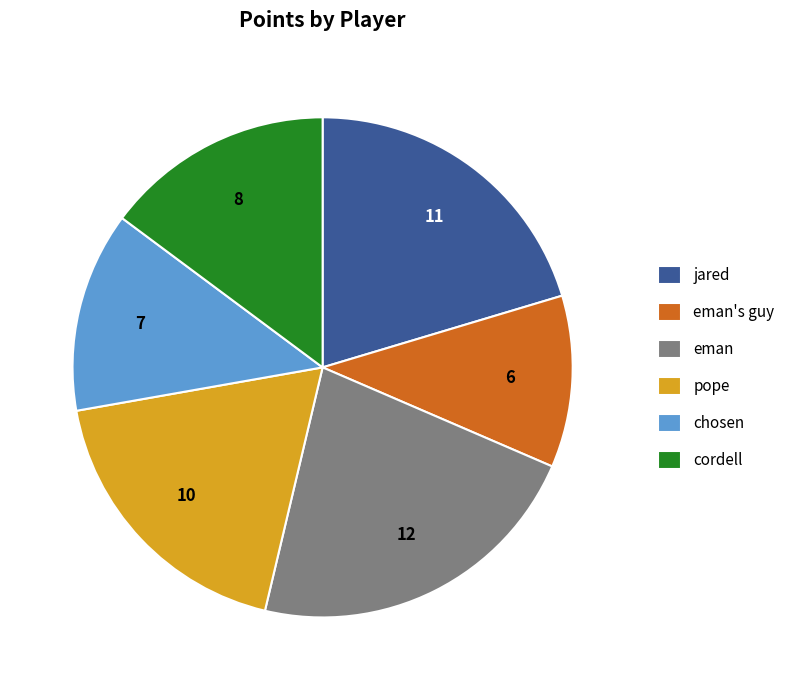

Do eman's guy and chosen together represent more than half of the pie?

No